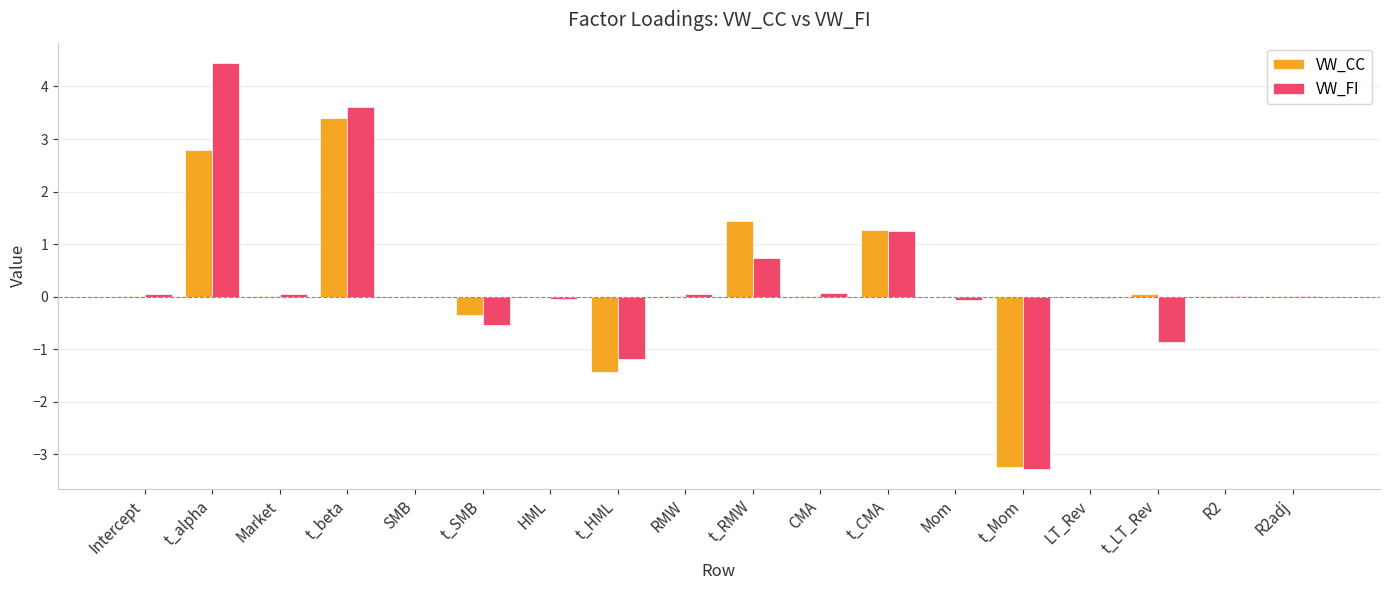

Does the chart contain stacked bars?

No